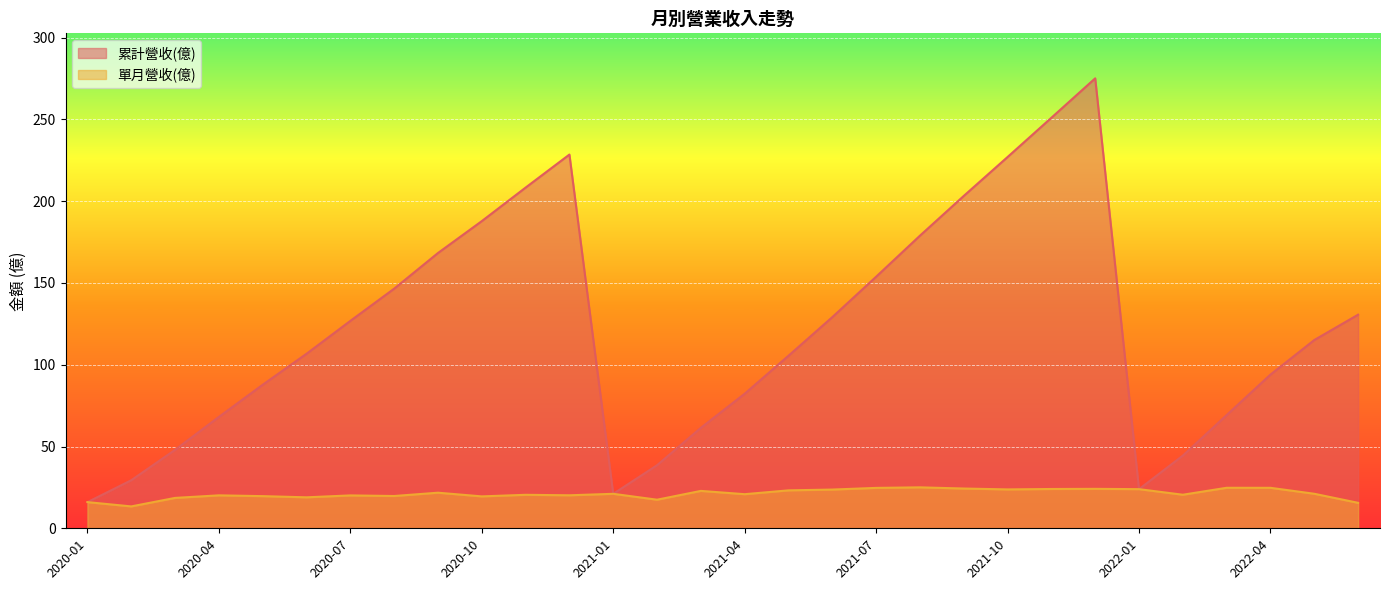

What is the difference between the second highest and minimum values in the 單月營收(億) series?

11.4